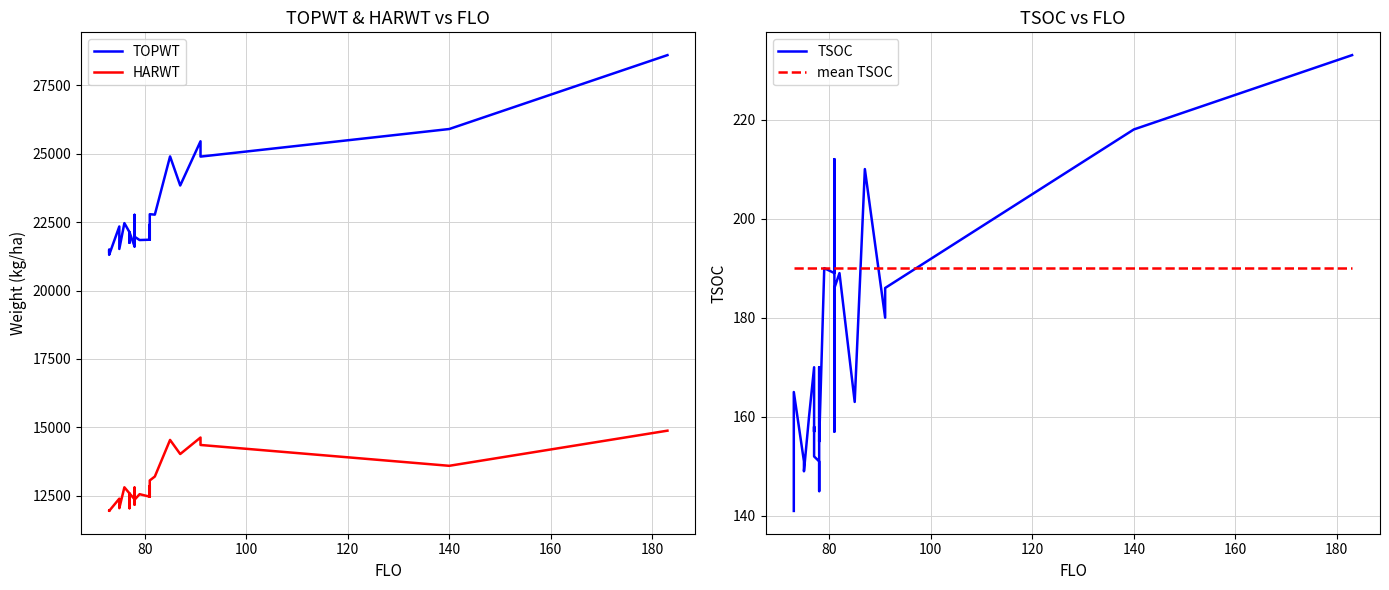

True or false: TOPWT and HARWT cross at least once.

False